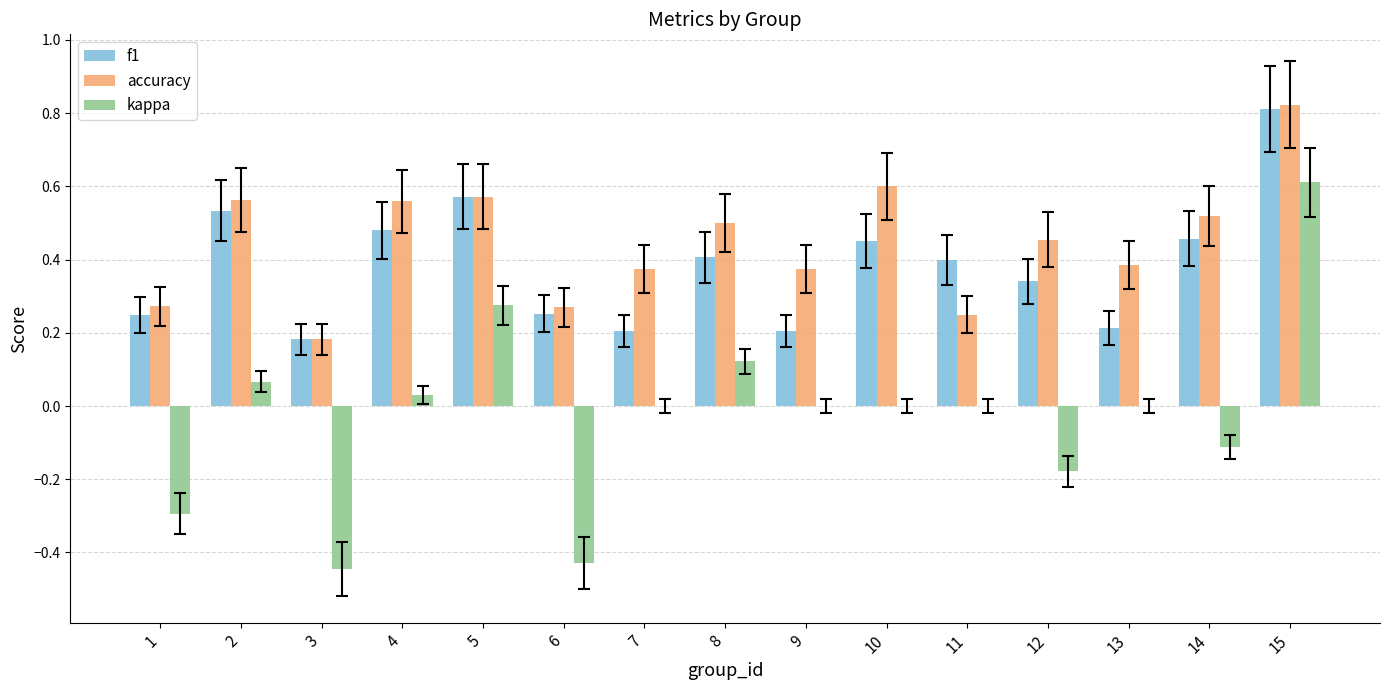

Where is f1 nearest to the value 0?

3